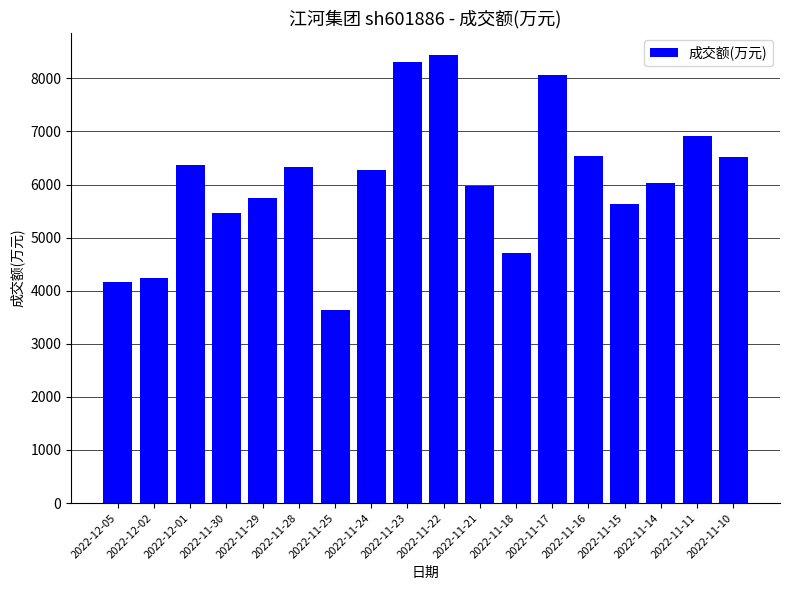

Which has a higher value, 2022-12-02 or 2022-11-24?

2022-11-24